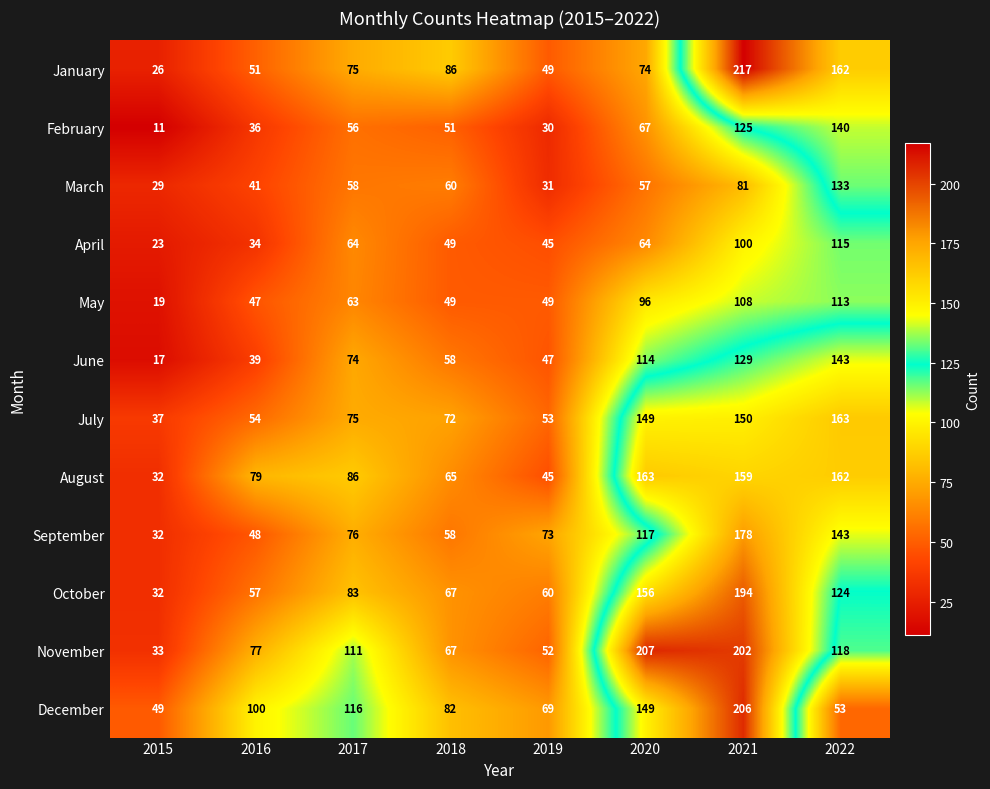

The value of October at 2016 is 57. True or false?

True